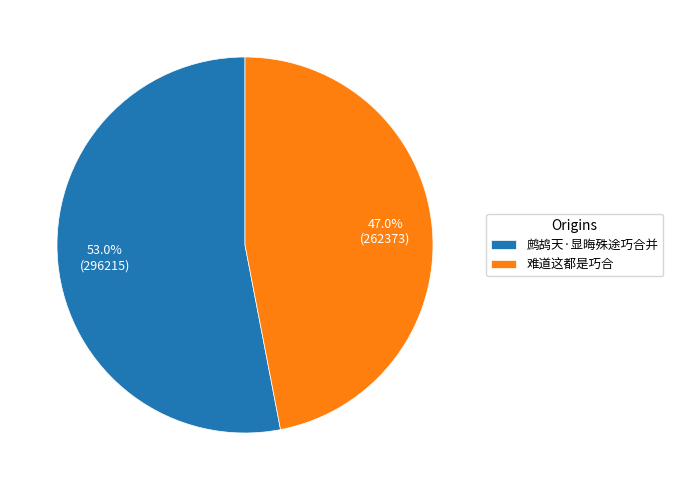

How many segments does this pie chart have?

2